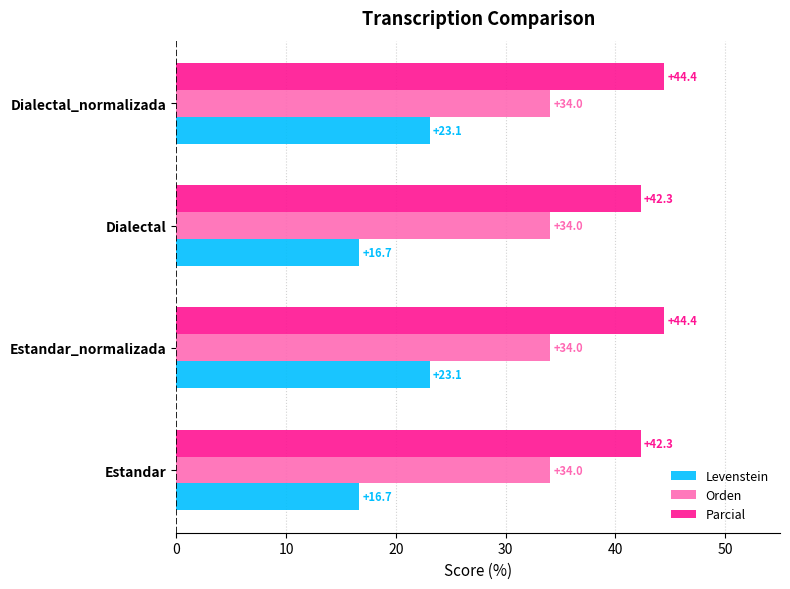

How many data points in Parcial are above 44?

2